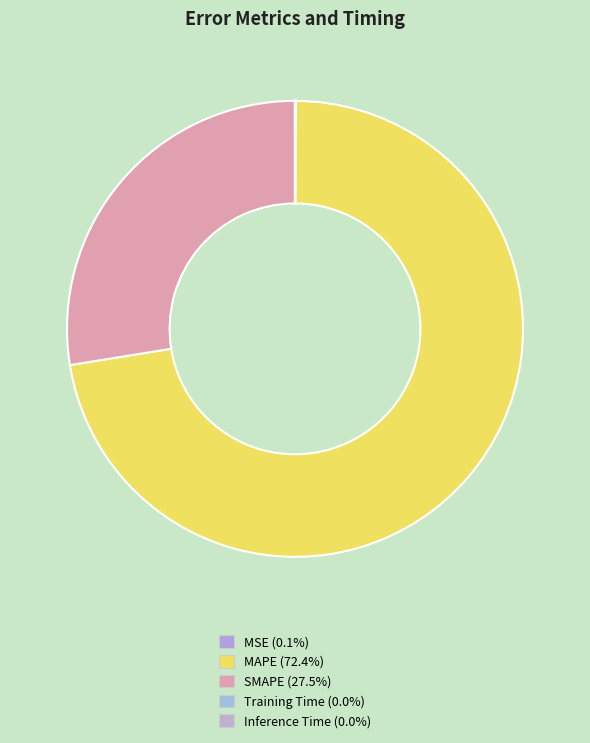

The MAPE slice represents 72% of the pie. True or false?

True